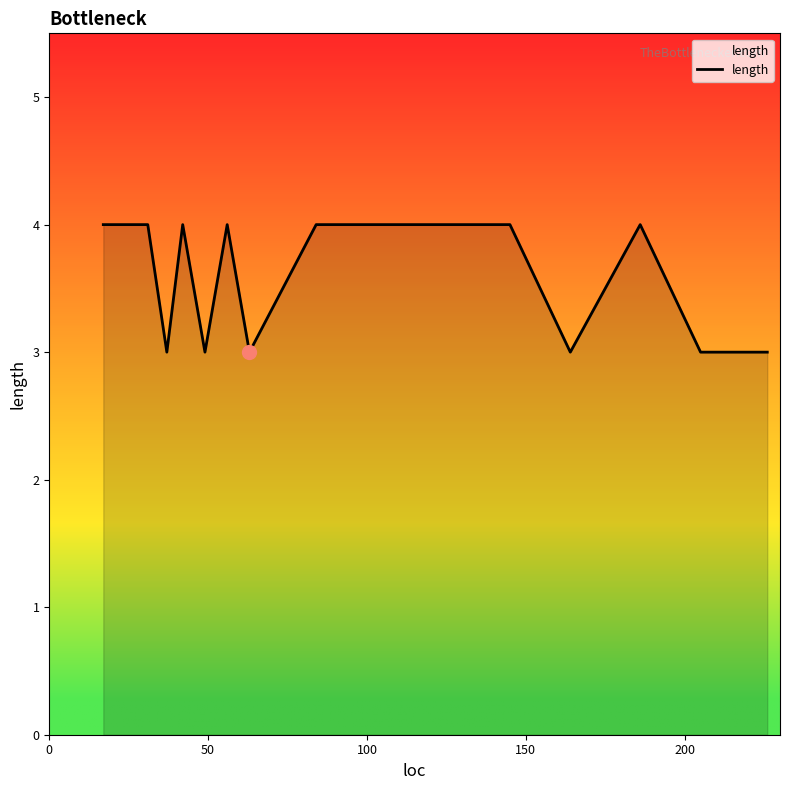

Does the chart have visible grid lines?

No